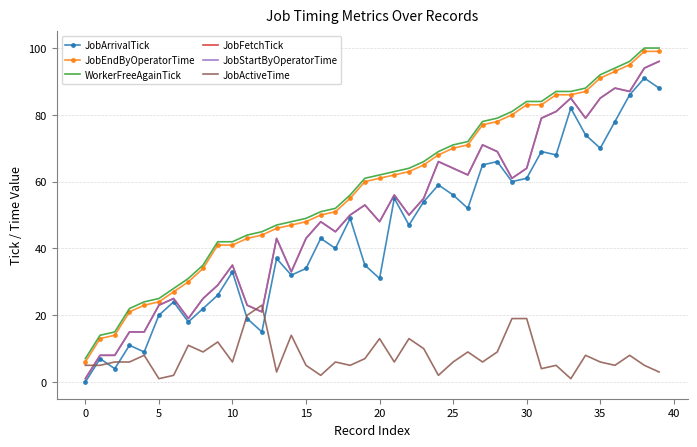

True or false: JobArrivalTick and JobStartByOperatorTime cross at least once.

False